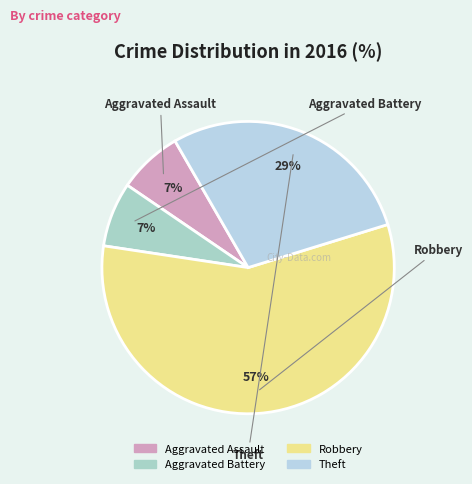

How many slices are in this pie chart?

4